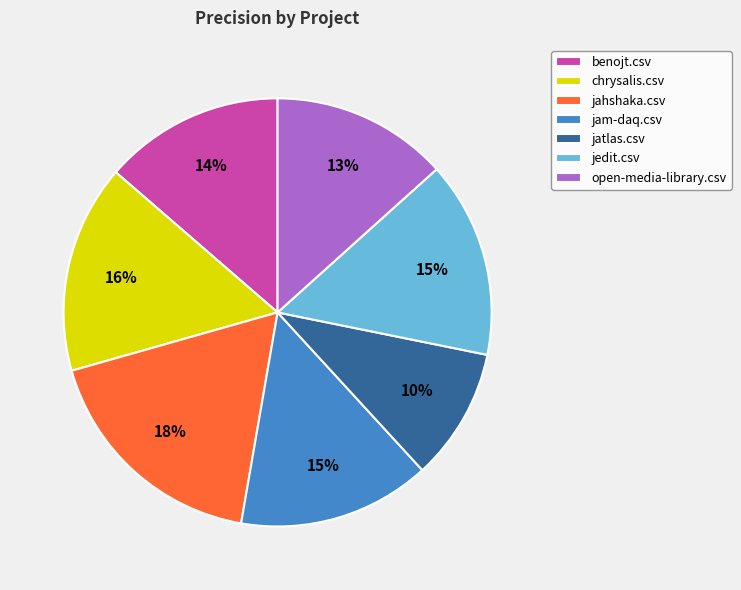

How many slices are in this pie chart?

7